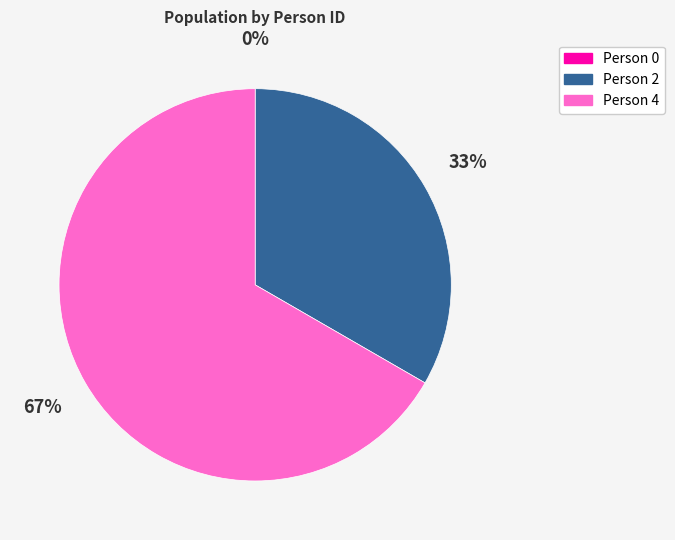

What is the largest slice in the pie chart?

Person 4